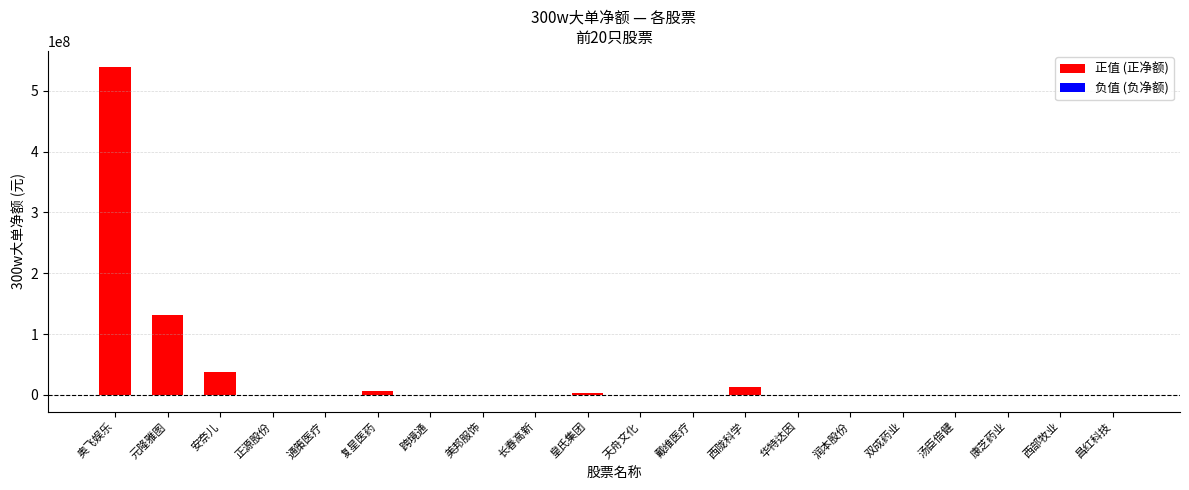

List the series in order of their peak value, highest first.

positive, negative